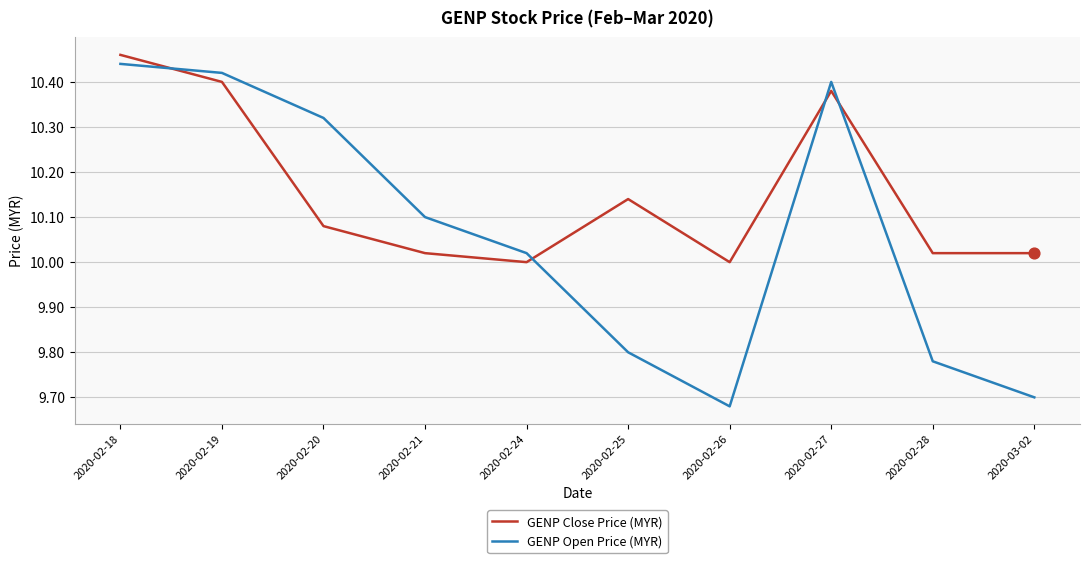

Which series has the largest range (max minus min)?

GENP Open Price (MYR)